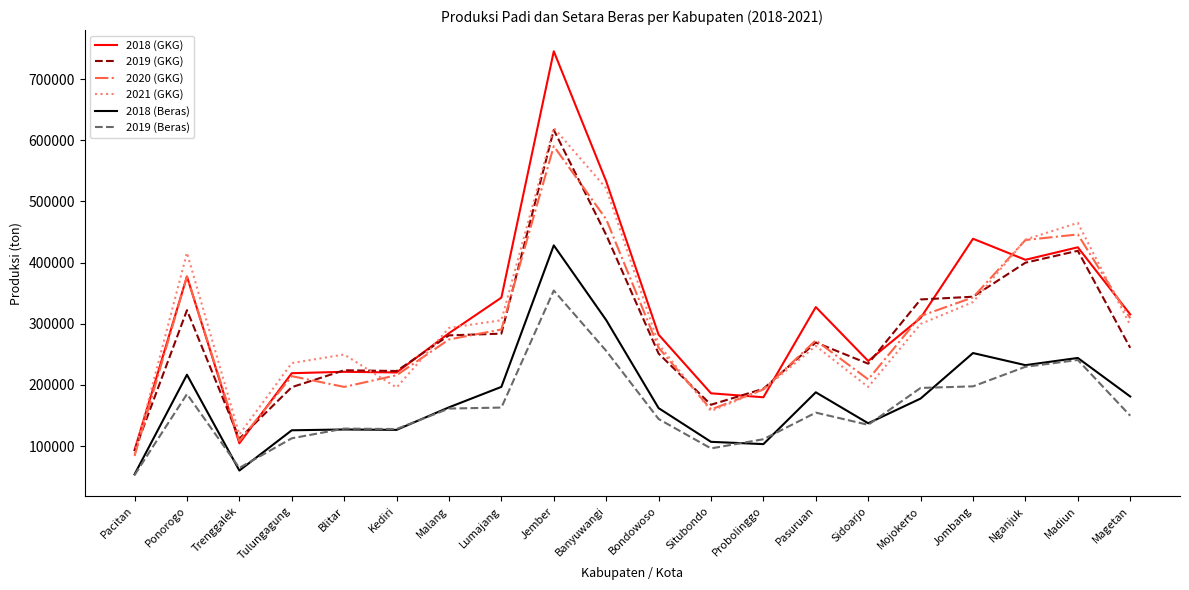

Which series changed the most between Blitar and Madiun?

2020 (GKG)